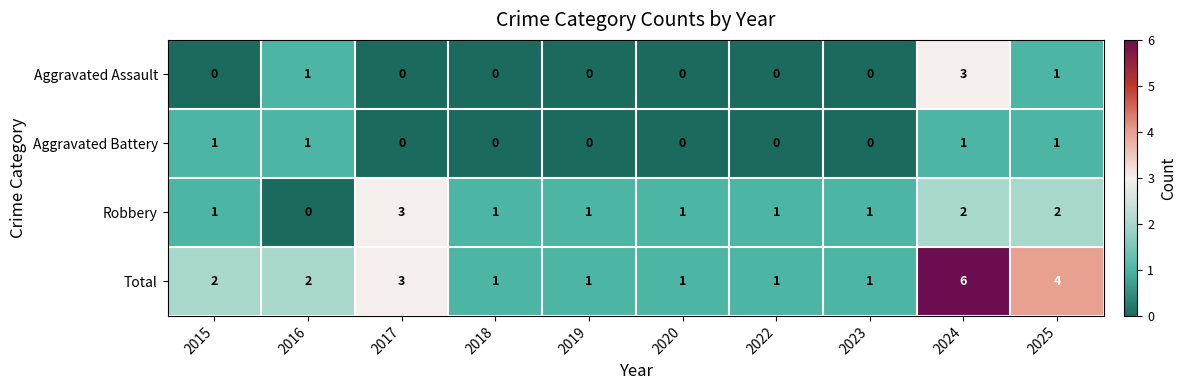

What is the difference between the maximum and minimum values in the Total series?

5